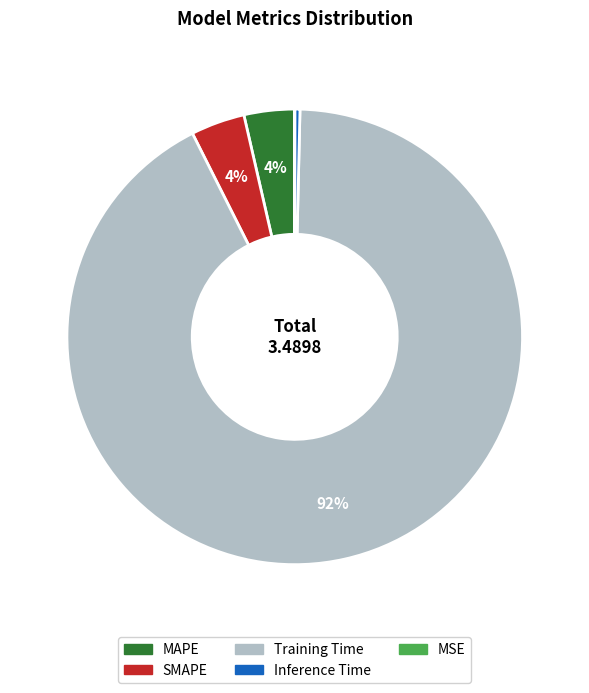

To the nearest percent, what portion does SMAPE represent?

4%